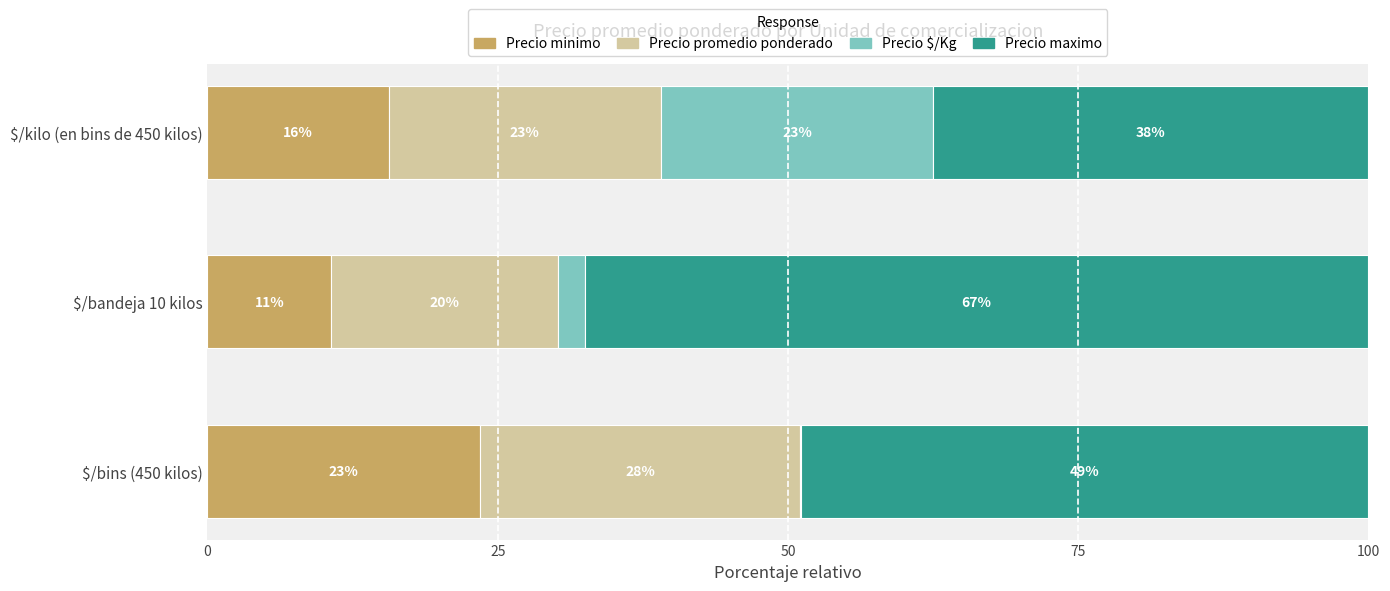

What are all the series names shown in the legend?

Precio minimo, Precio promedio ponderado, Precio $/Kg, Precio maximo